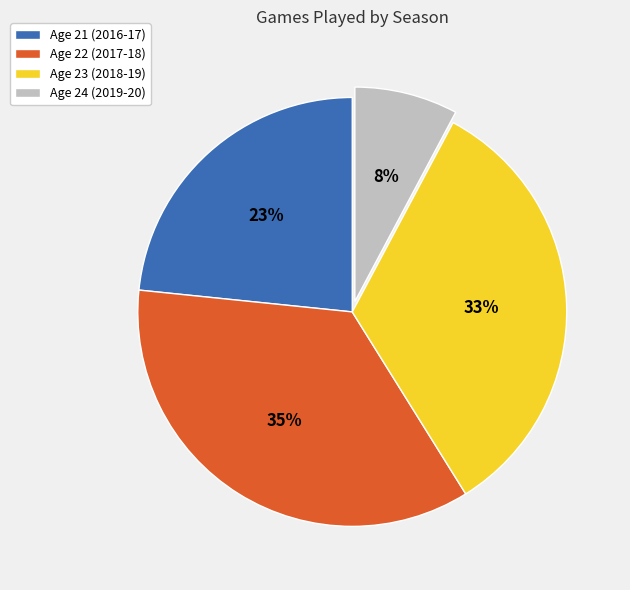

Approximately how many times larger is the value at Age 21 (2016-17) compared to Age 23 (2018-19)?

0.7